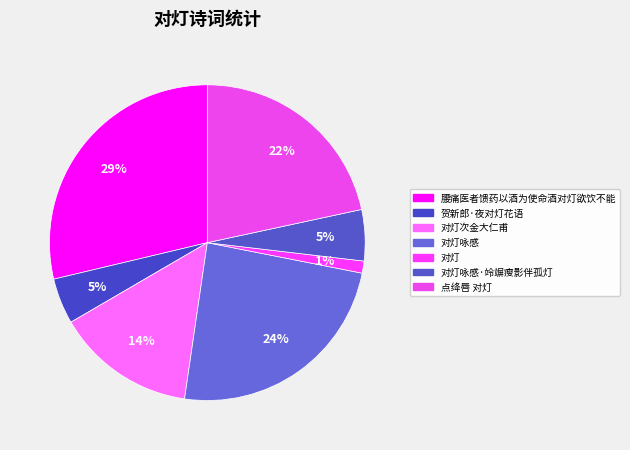

Does any single category account for the majority?

No